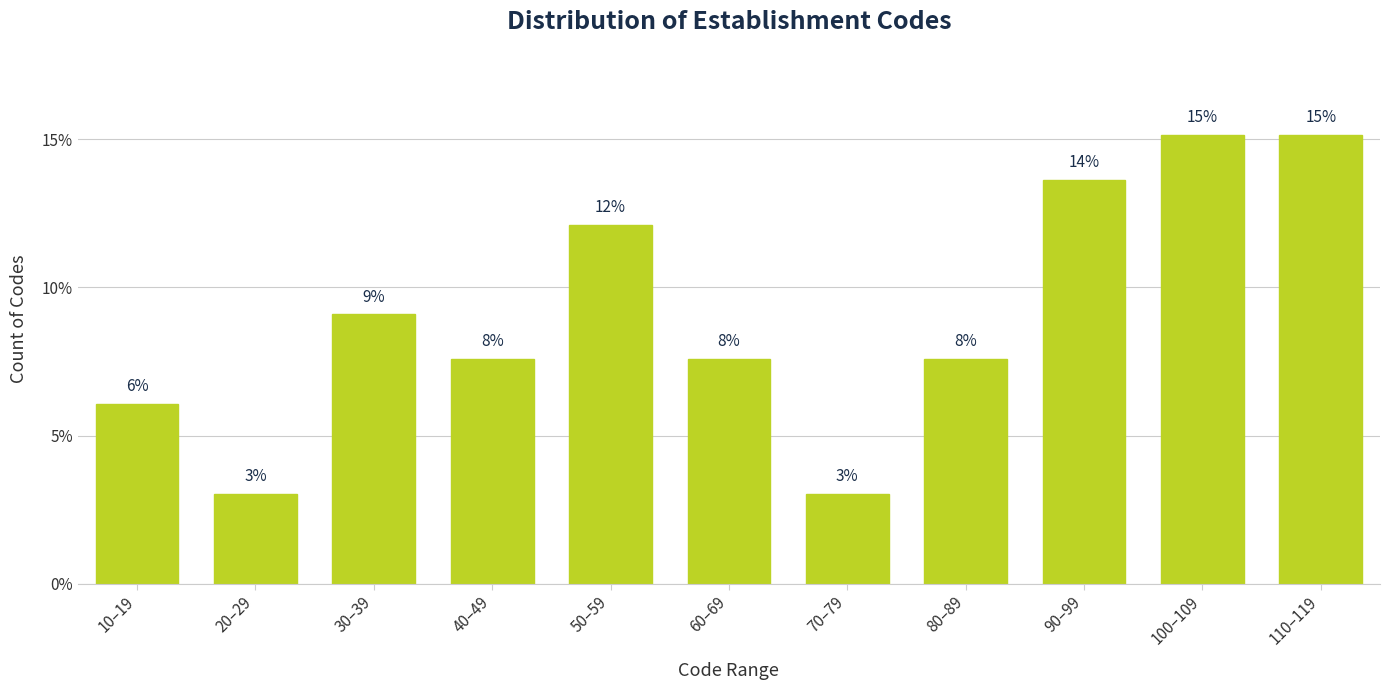

Are the bars horizontal?

No